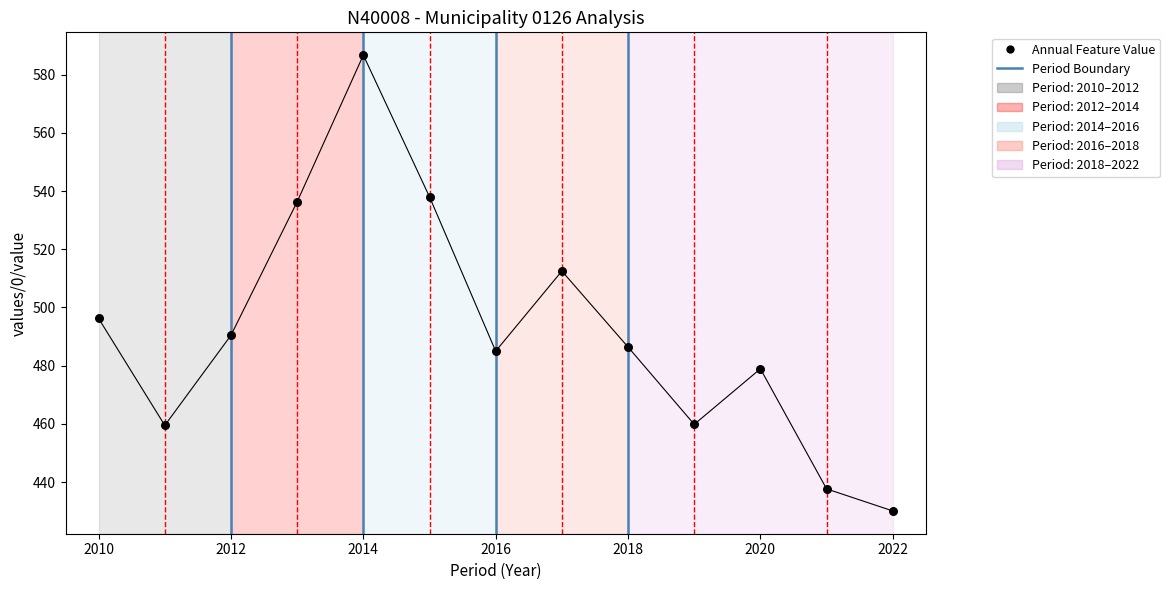

What Y value in the scatter plot is closest to 508?

512.5